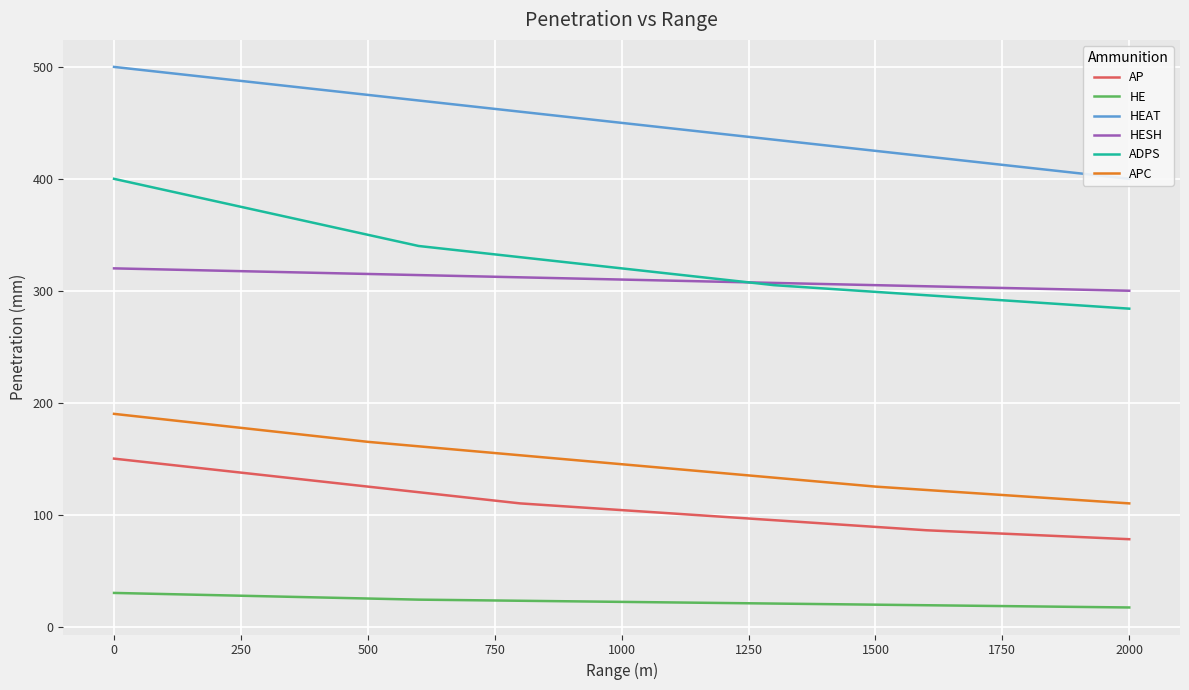

How many distinct data groups are displayed?

6